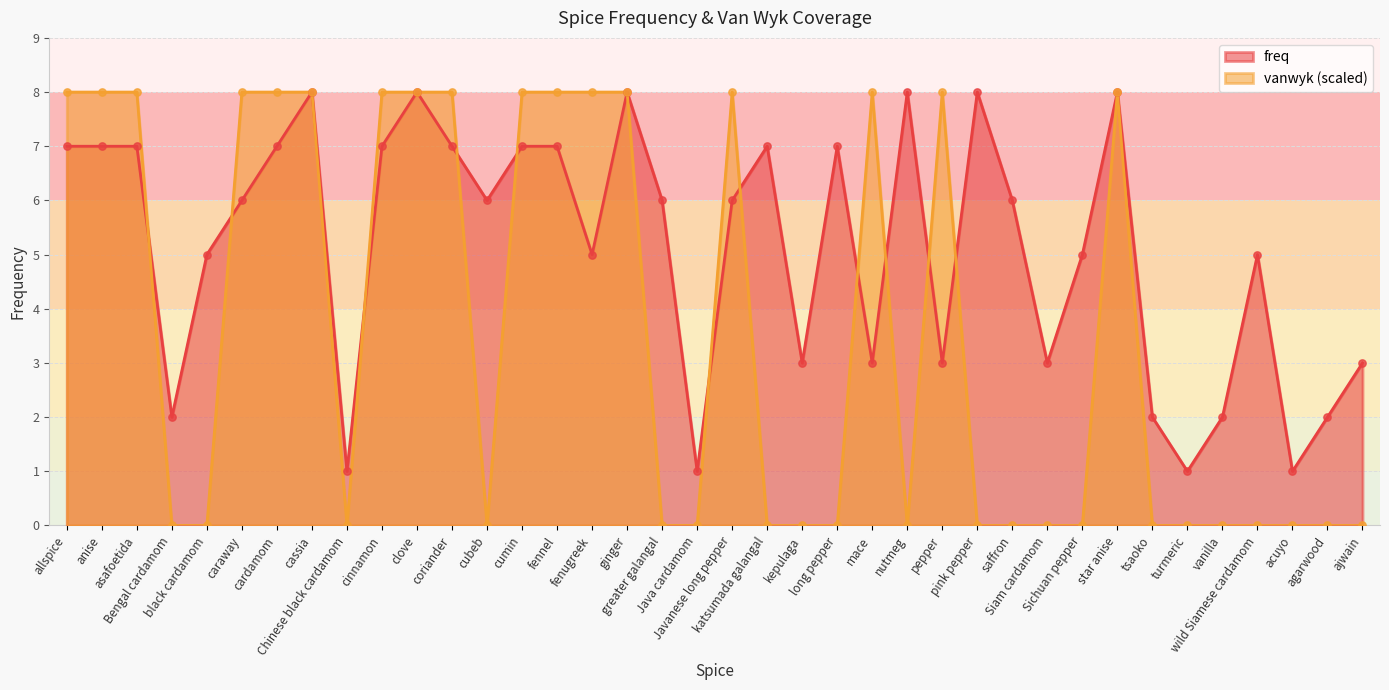

Which series contains the highest Y value?

freq